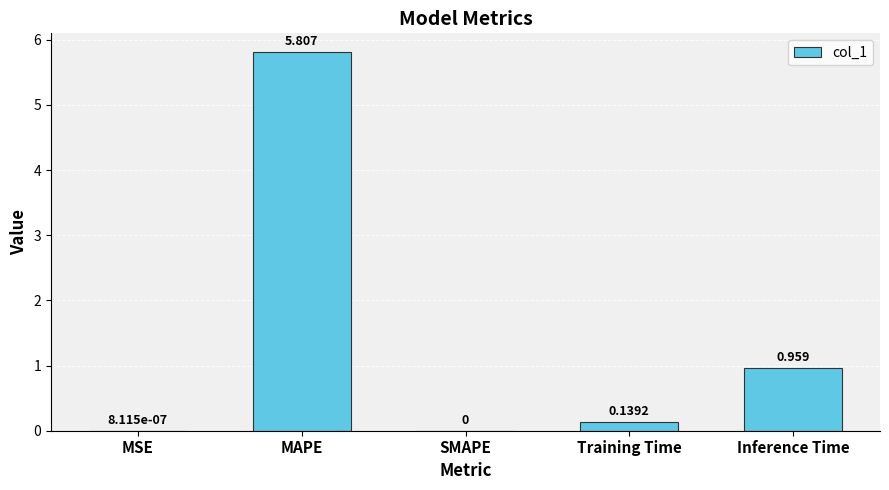

At which label is the value closest to 2?

Inference Time